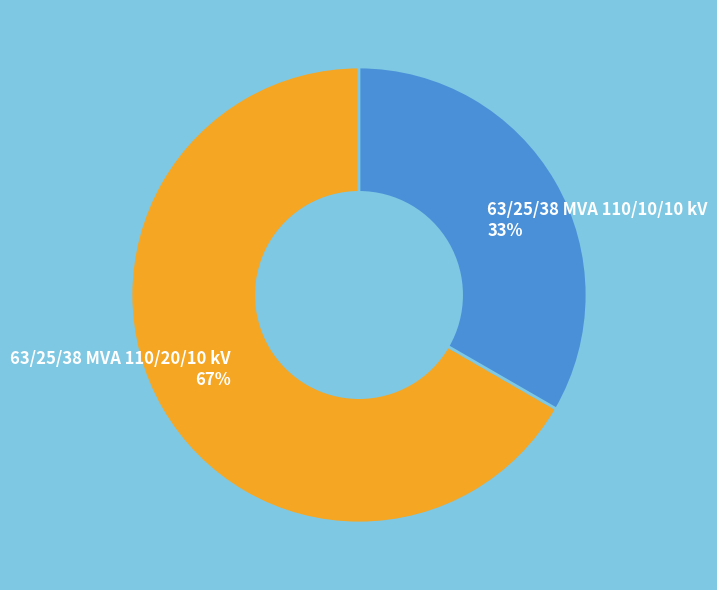

Rank the categories by value from lowest to highest.

63/25/38 MVA 110/10/10 kV, 63/25/38 MVA 110/20/10 kV